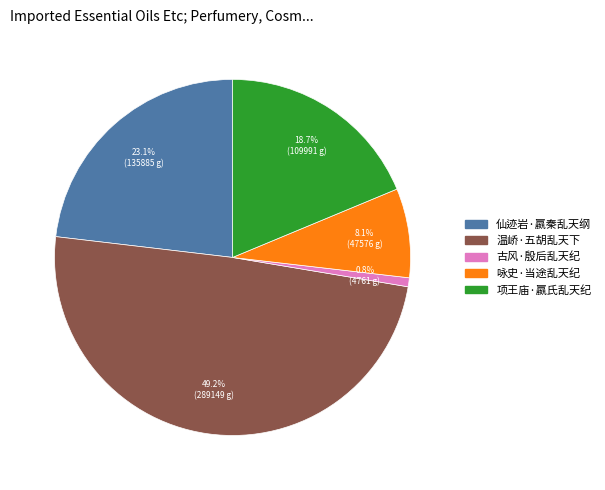

Which category has the smallest portion of the pie?

古风·殷后乱天纪